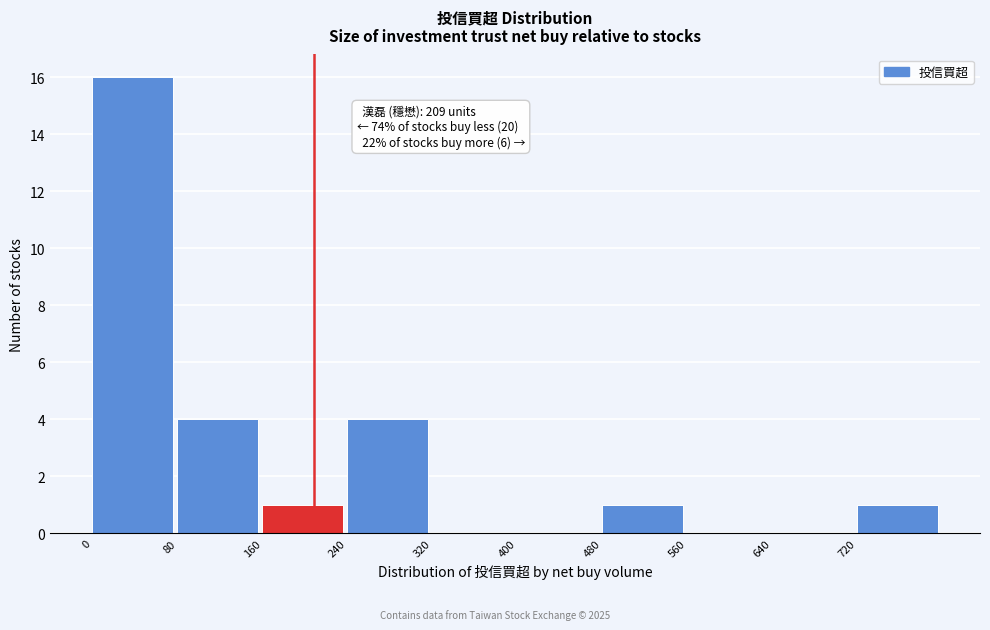

Which range on the x-axis has the tallest bar?

0 to 80